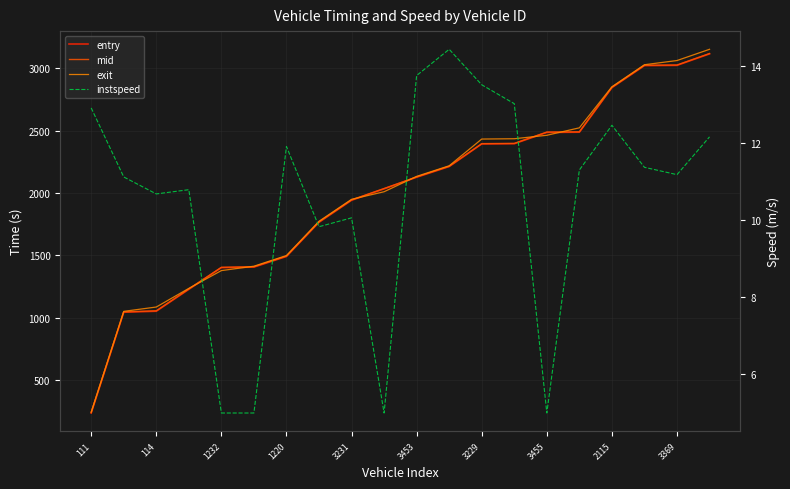

True or false: exit has a value of 521.4 at 114.

False